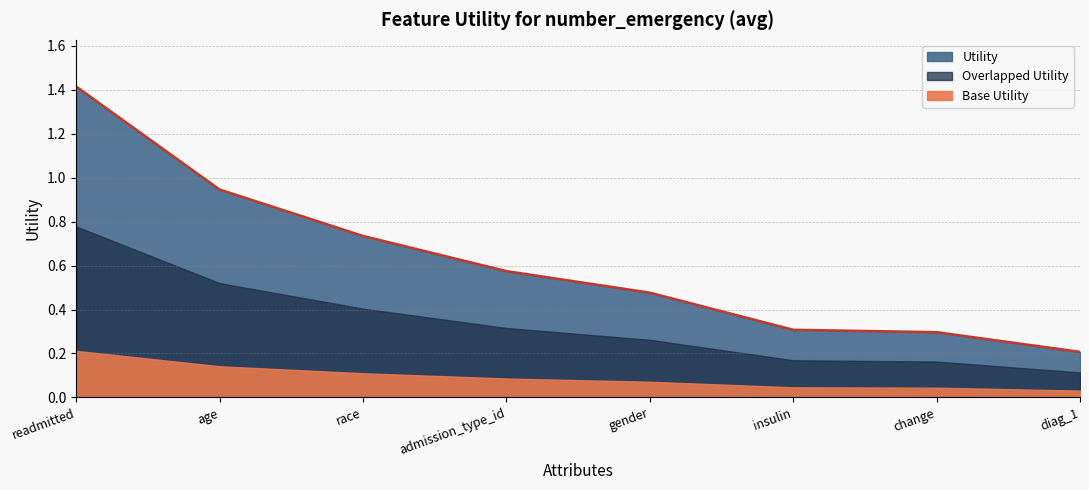

What is the change in value from age to insulin?

-0.6